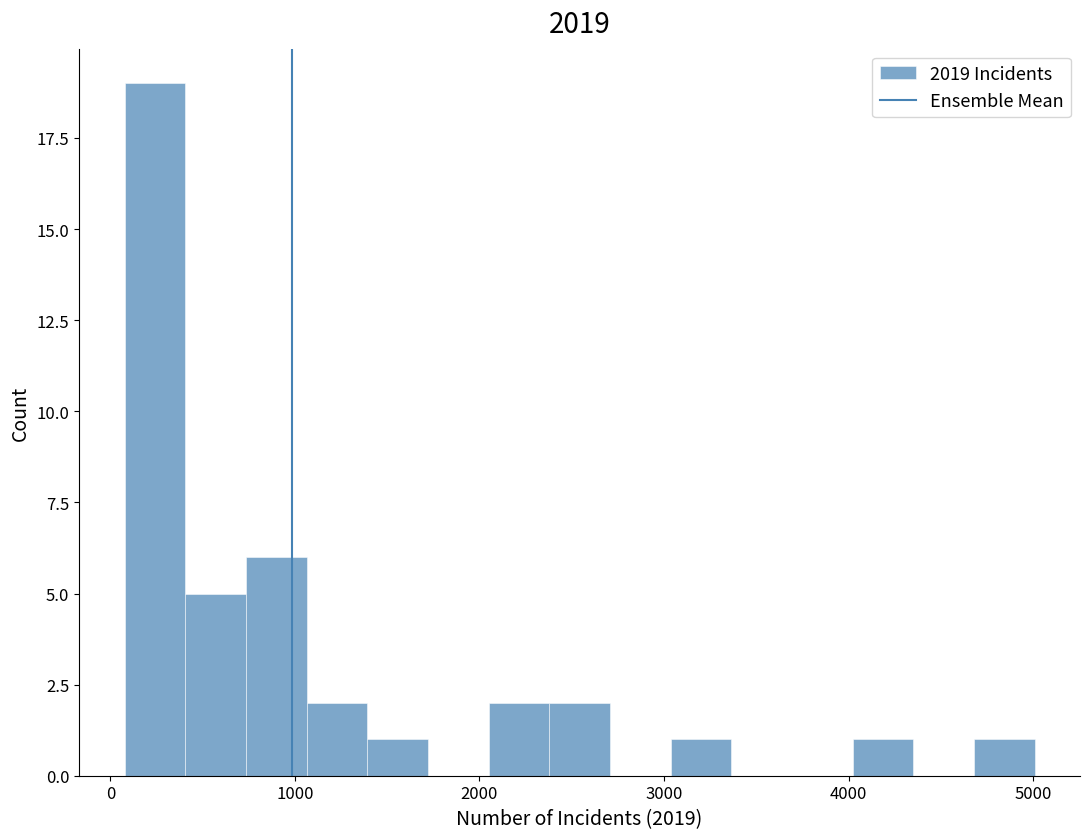

Read against the x-axis, roughly where is the centre of the tallest bar?

200